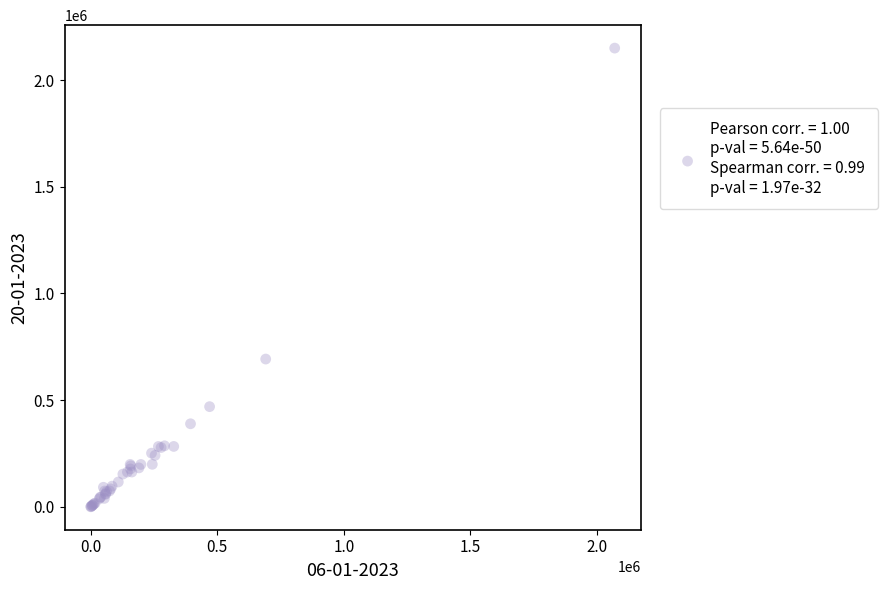

What Y value in the scatter plot is closest to 1075135?

692596.8